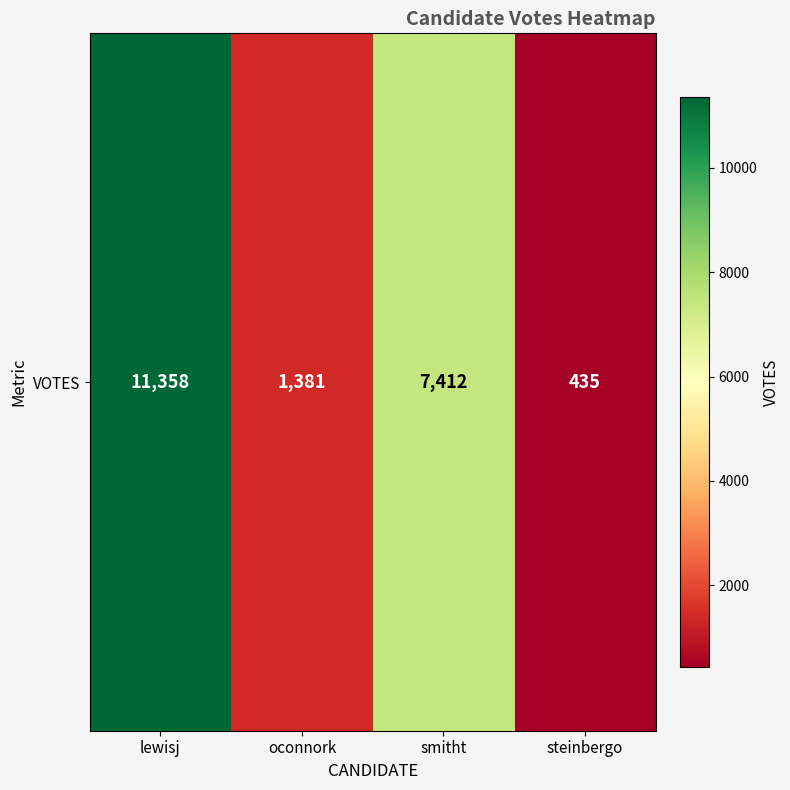

Which has a higher value, smitht or steinbergo?

smitht